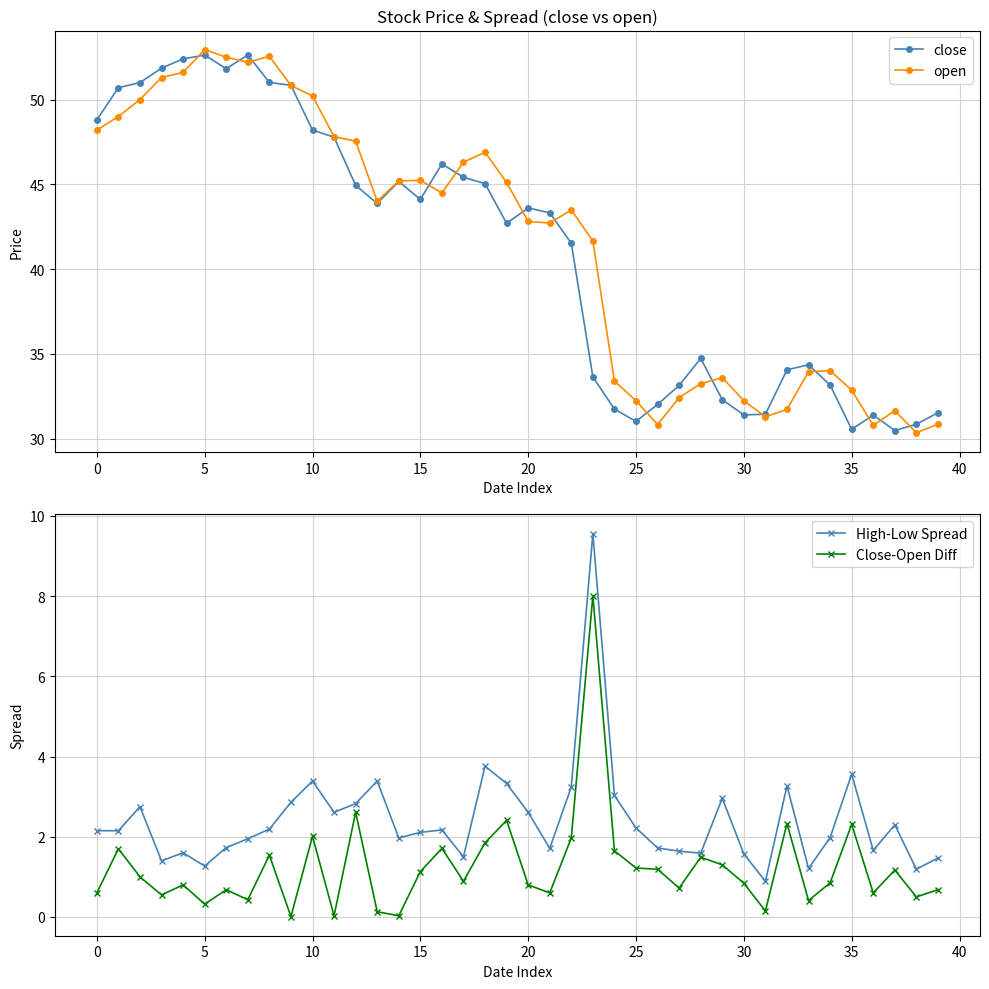

Reading left to right, list all the values displayed in this chart.

close: 48.8	50.7	51.0	51.8	52.4	52.6	51.8	52.6	51.0	50.8	48.2	47.8	44.9	43.9	45.2	44.1	46.2	45.4	45.0	42.7	43.6	43.3	41.5	33.6	31.7	31.0	32.0	33.1	34.7	32.3	31.4	31.4	34.1	34.4	33.2	30.5	31.4	30.5	30.9	31.5
open: 48.2	49.0	50.0	51.3	51.6	52.9	52.5	52.2	52.5	50.8	50.2	47.8	47.5	44.0	45.2	45.2	44.5	46.3	46.9	45.1	42.8	42.7	43.5	41.7	33.4	32.2	30.8	32.4	33.2	33.6	32.2	31.3	31.7	34.0	34.0	32.9	30.8	31.6	30.4	30.9
High-Low Spread: 2.2	2.2	2.8	1.4	1.6	1.3	1.7	2.0	2.2	2.9	3.4	2.6	2.8	3.4	2.0	2.1	2.2	1.5	3.8	3.3	2.6	1.7	3.2	9.6	3.0	2.2	1.7	1.6	1.6	3.0	1.6	0.9	3.3	1.2	2.0	3.6	1.7	2.3	1.2	1.5
Close-Open Diff: 0.6	1.7	1.0	0.5	0.8	0.3	0.7	0.4	1.5	0.0	2.0	0.0	2.6	0.1	0.0	1.1	1.7	0.9	1.8	2.4	0.8	0.6	2.0	8.0	1.6	1.2	1.2	0.7	1.5	1.3	0.8	0.1	2.3	0.4	0.8	2.3	0.6	1.2	0.5	0.7